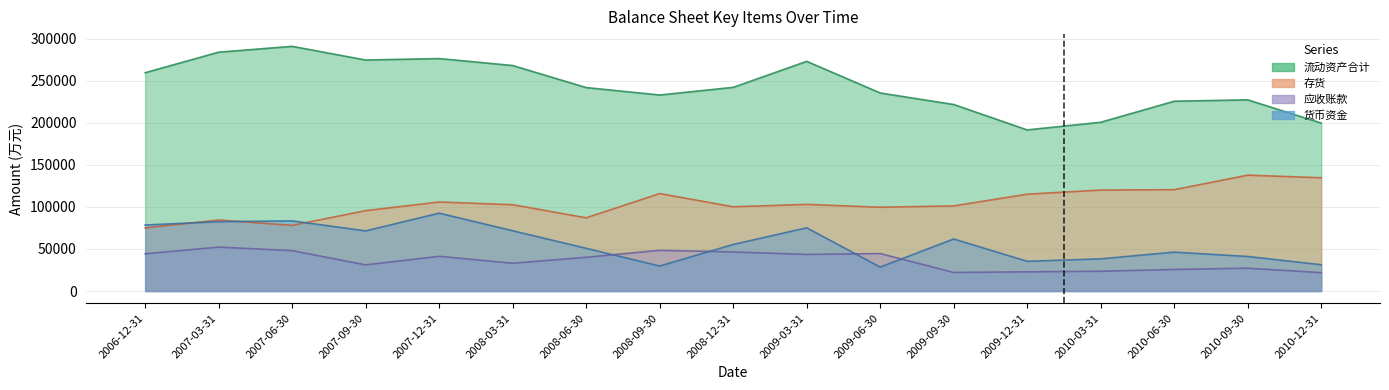

In 流动资产合计, how many points are lower than both neighbors (excluding endpoints)?

3